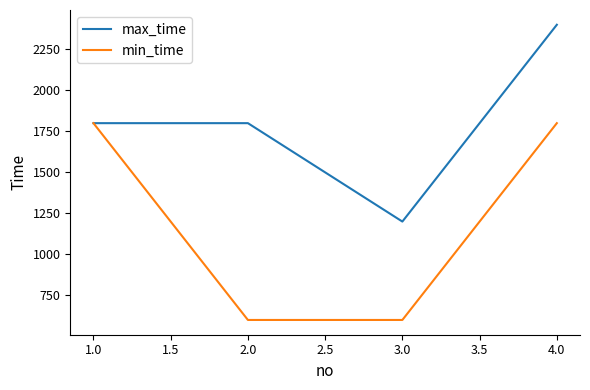

Reading right to left, what are all the values shown in this chart?

max_time: 2400	1200	1800	1800
min_time: 1800	600	600	1800